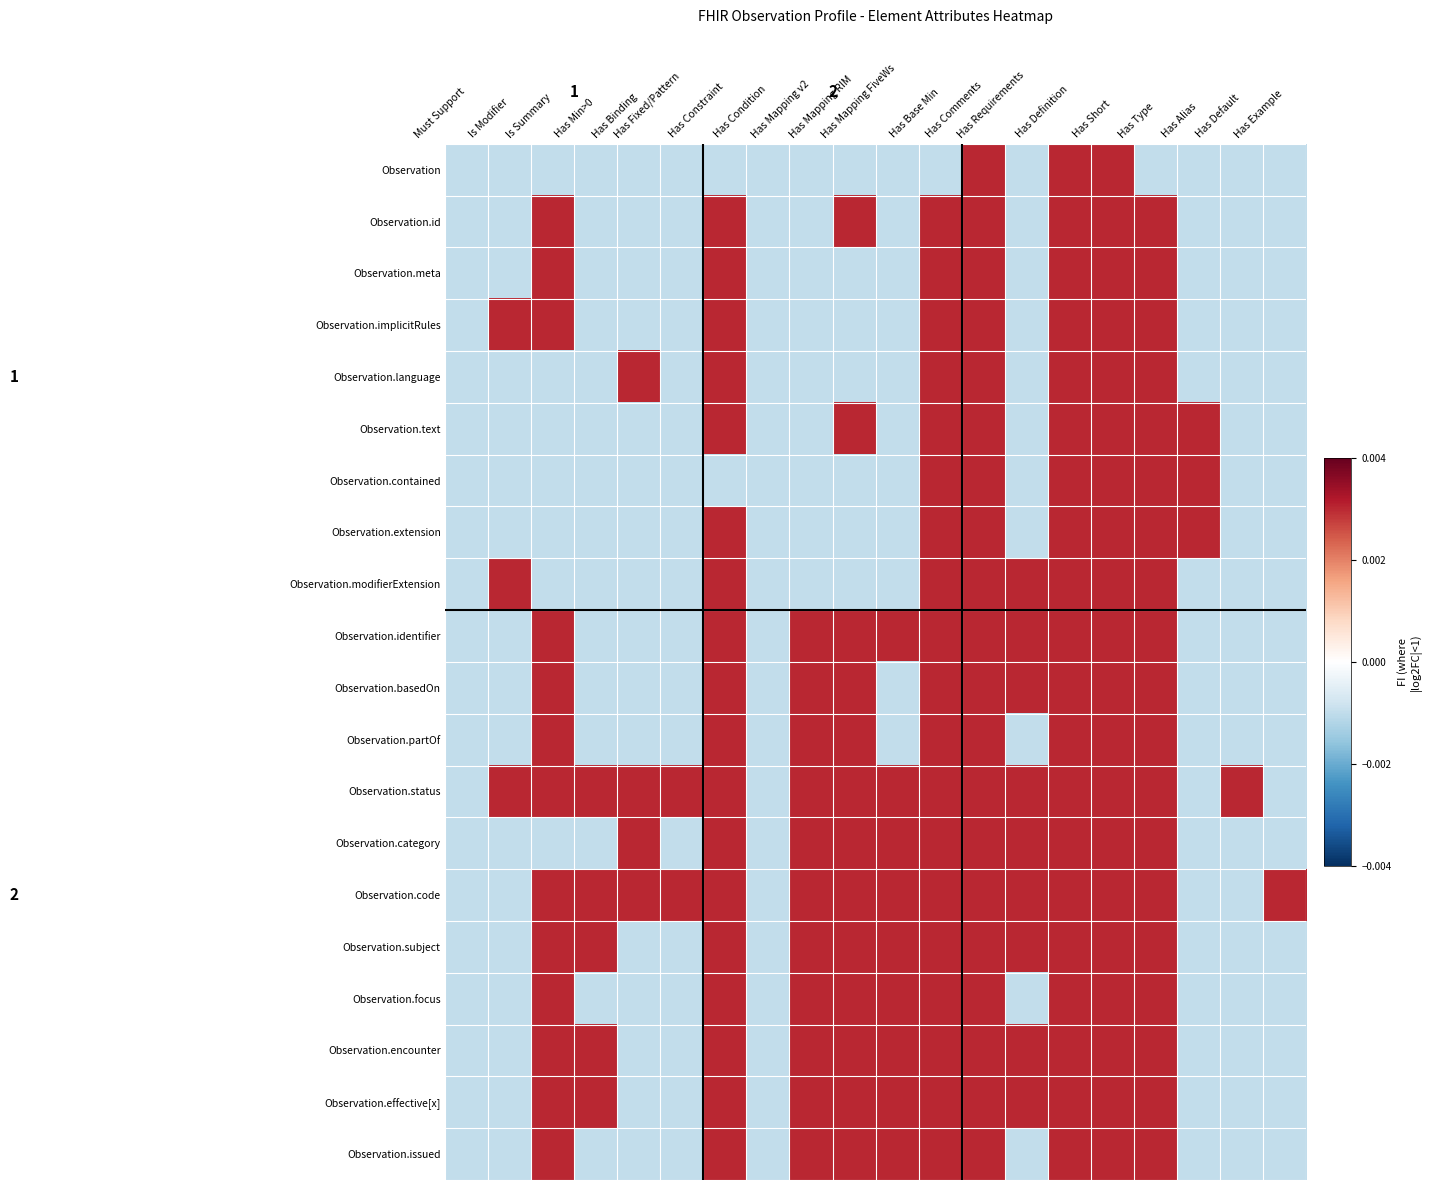

At how many categories does at least one series exceed 0?

18